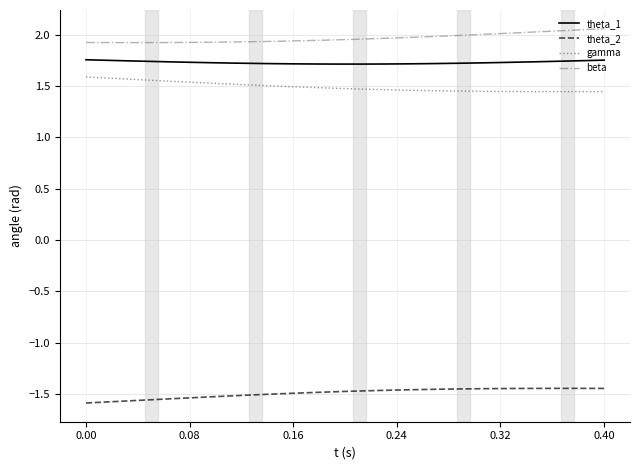

Which series has the largest total across all categories?

beta